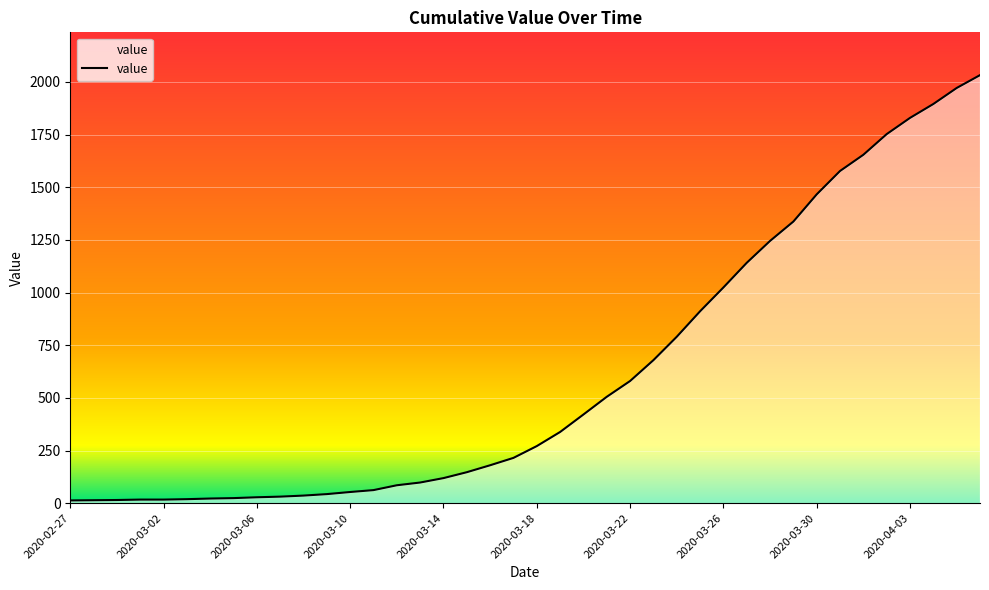

What is the difference between the maximum and minimum values?

2019